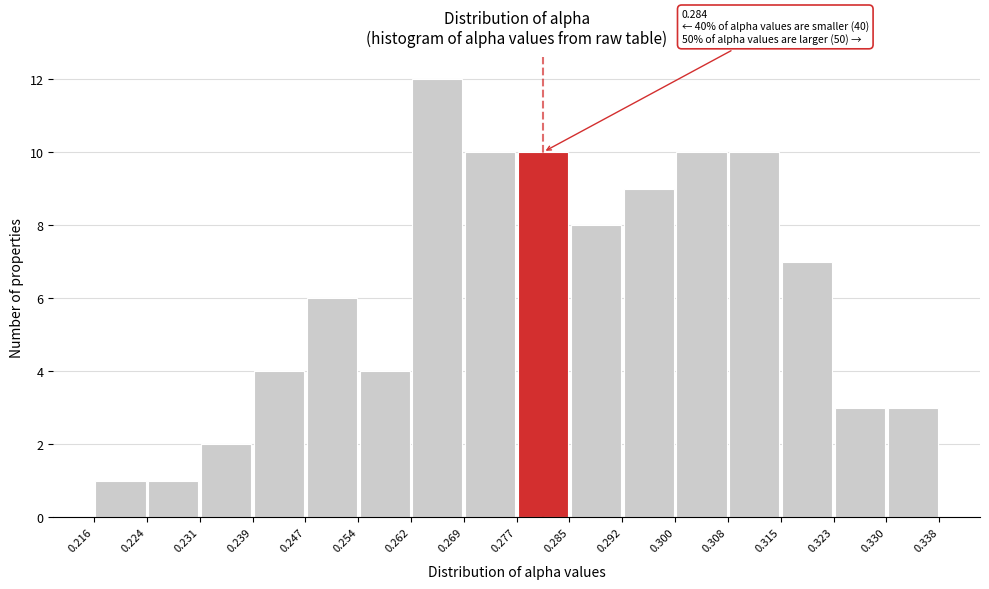

Over which range of the x-axis is the bar tallest?

0.262 to 0.269